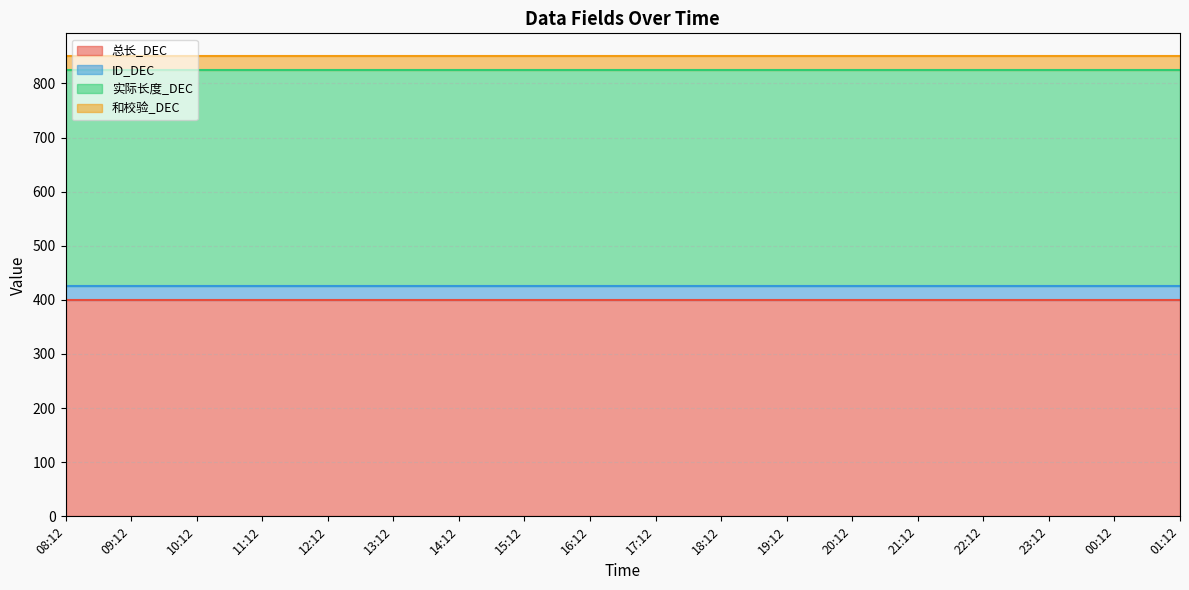

Between 14:12 and 19:12, which series saw the biggest shift?

总长_DEC